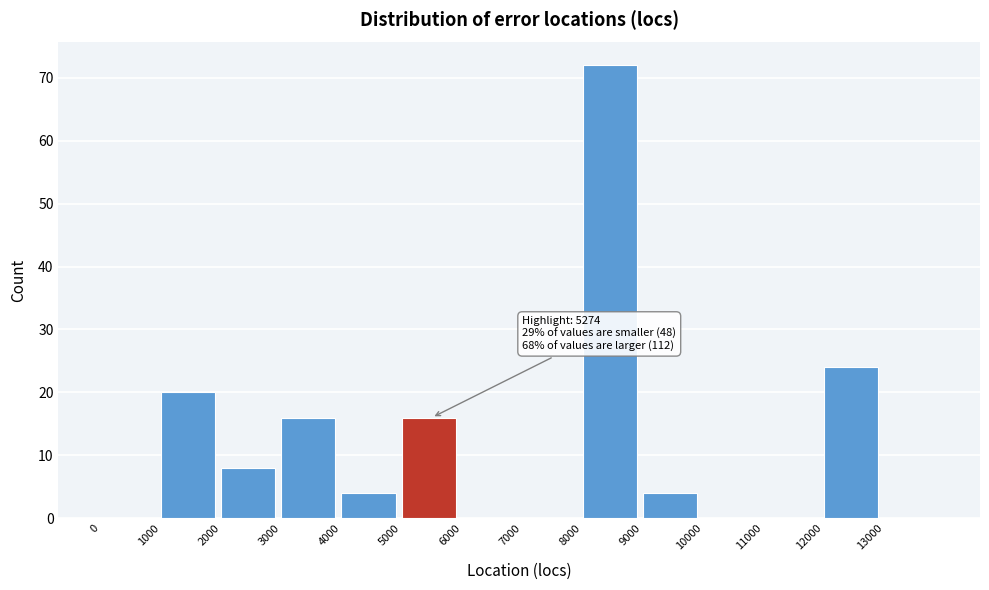

Which range on the x-axis has the tallest bar?

8000 to 9000